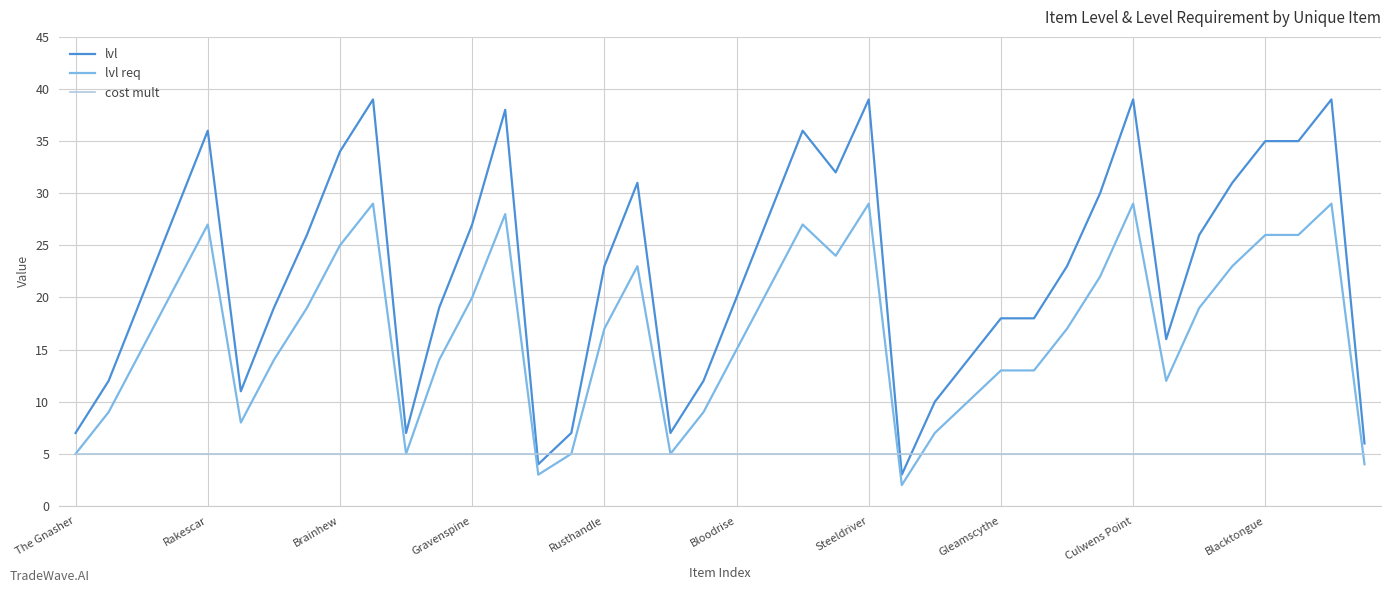

Which series has the largest total across all categories?

lvl